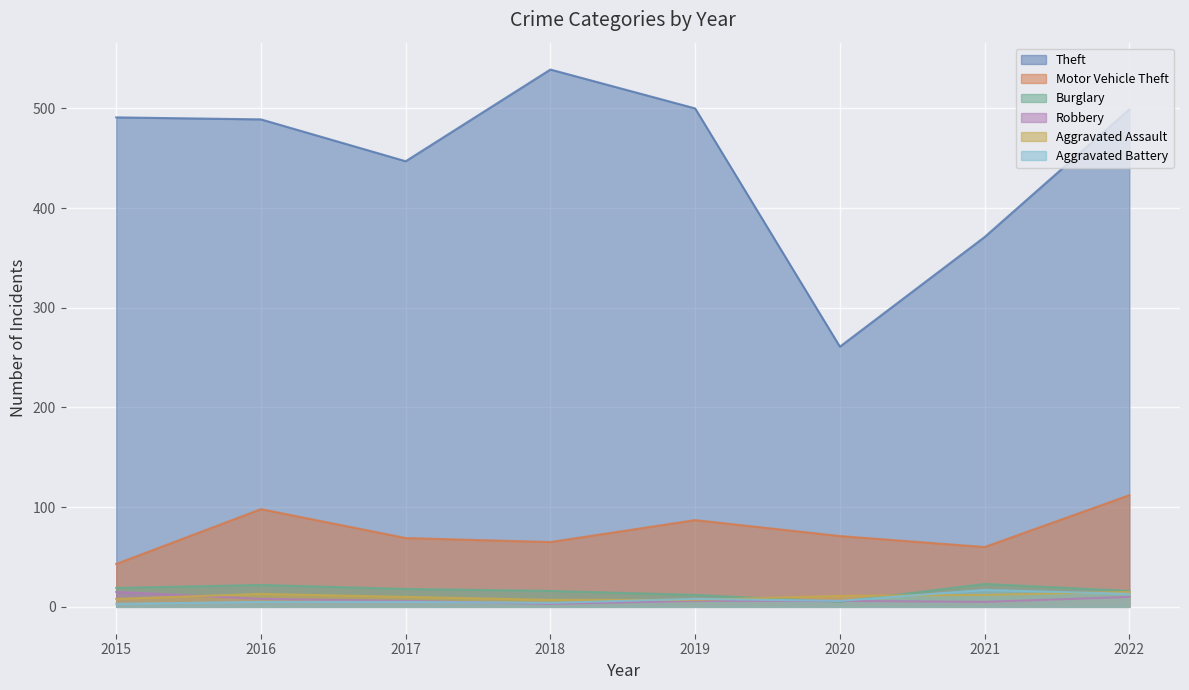

What is the difference between the highest and lowest values at 2015?

488